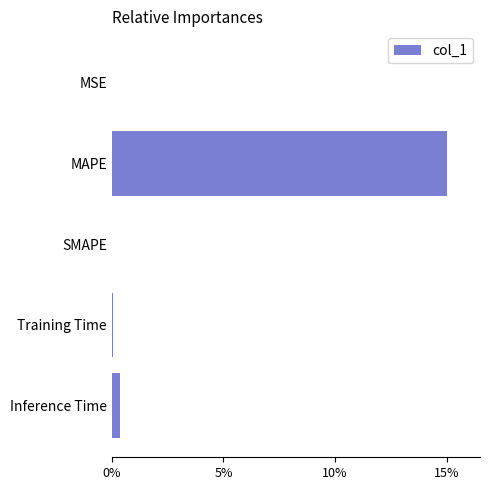

How many values exceed 0?

4